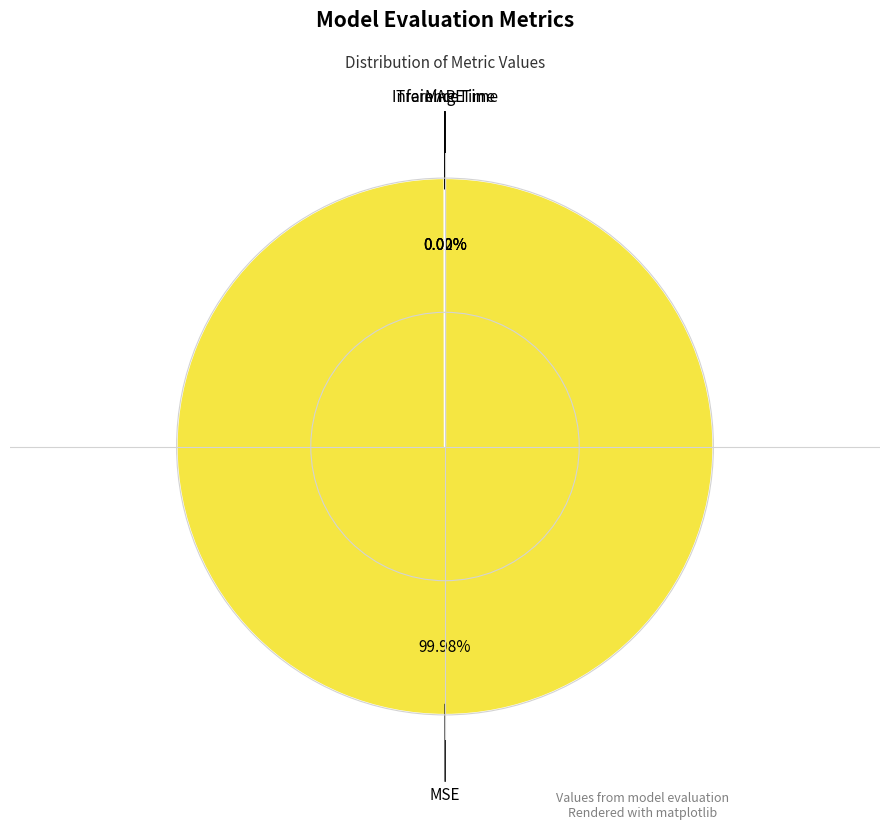

Does MSE account for over 50% of the chart?

Yes